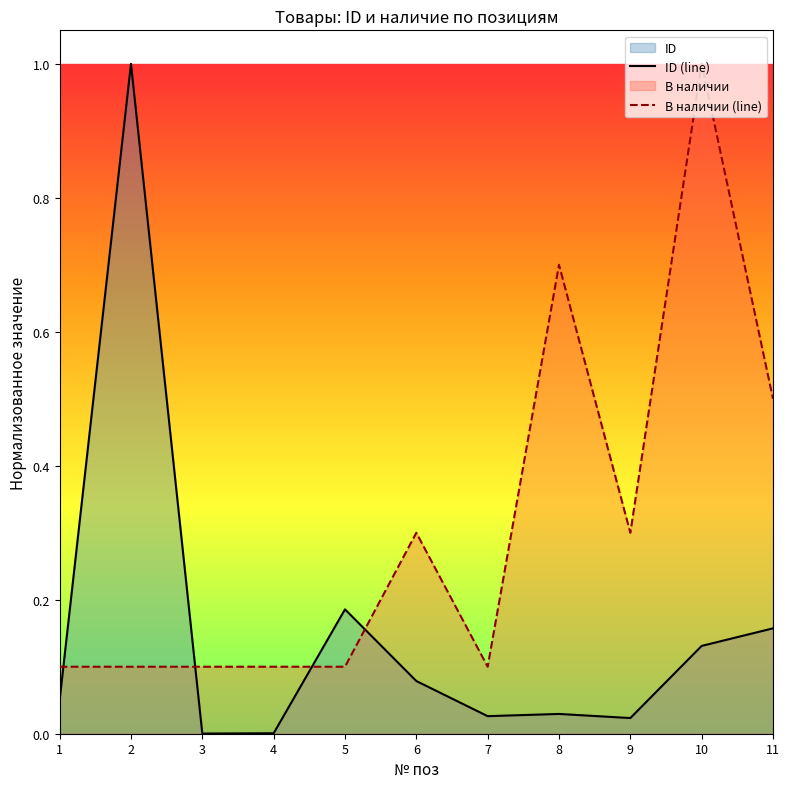

Between which two adjacent categories do В наличии (line) and ID (line) first intersect?

1 and 2